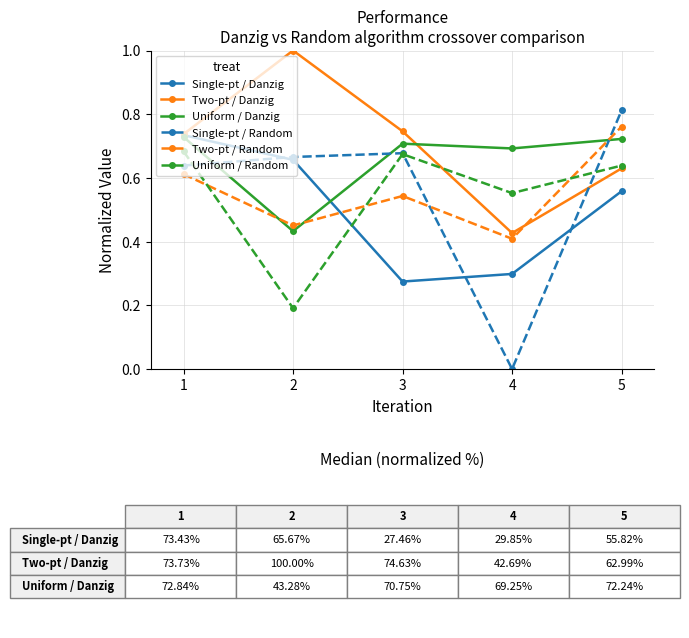

Is this an area chart (filled region under the line)?

No